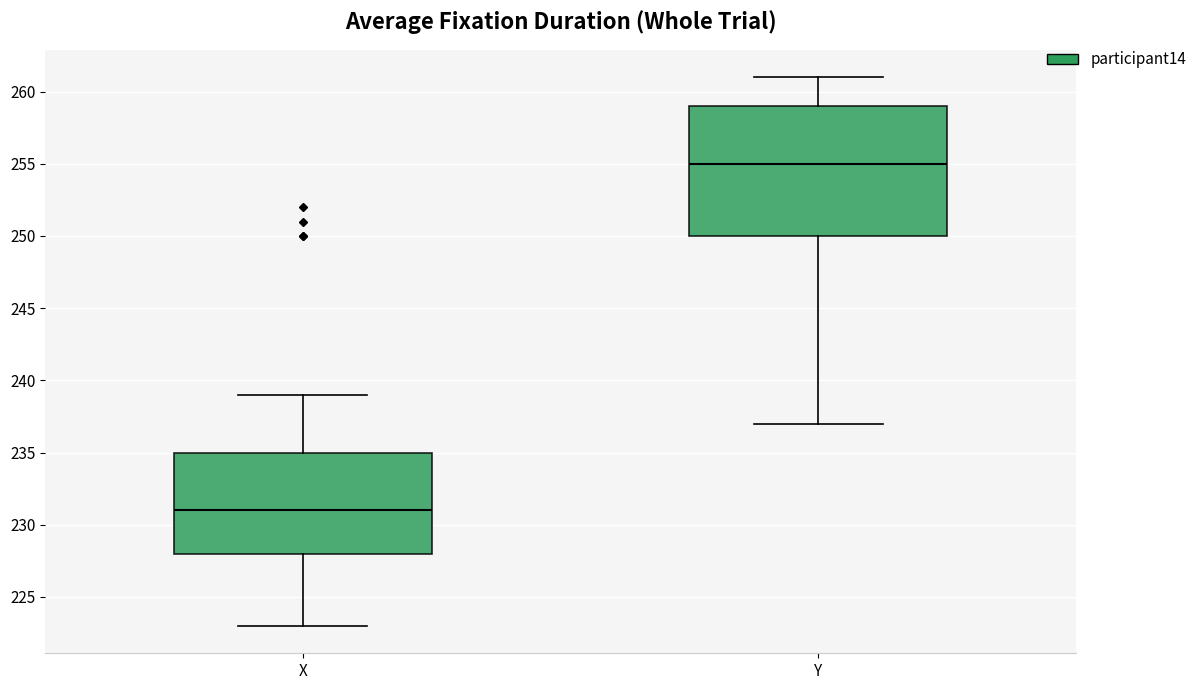

Reading left to right, read every box against the y-axis: the position of its median line, the range the box covers, and the ends of its whiskers. The values are not printed on the chart, so give them approximately, as read against the axis.

X: median 231, box 228 to 235, whiskers 223 to 239
Y: median 255, box 250 to 259, whiskers 237 to 261